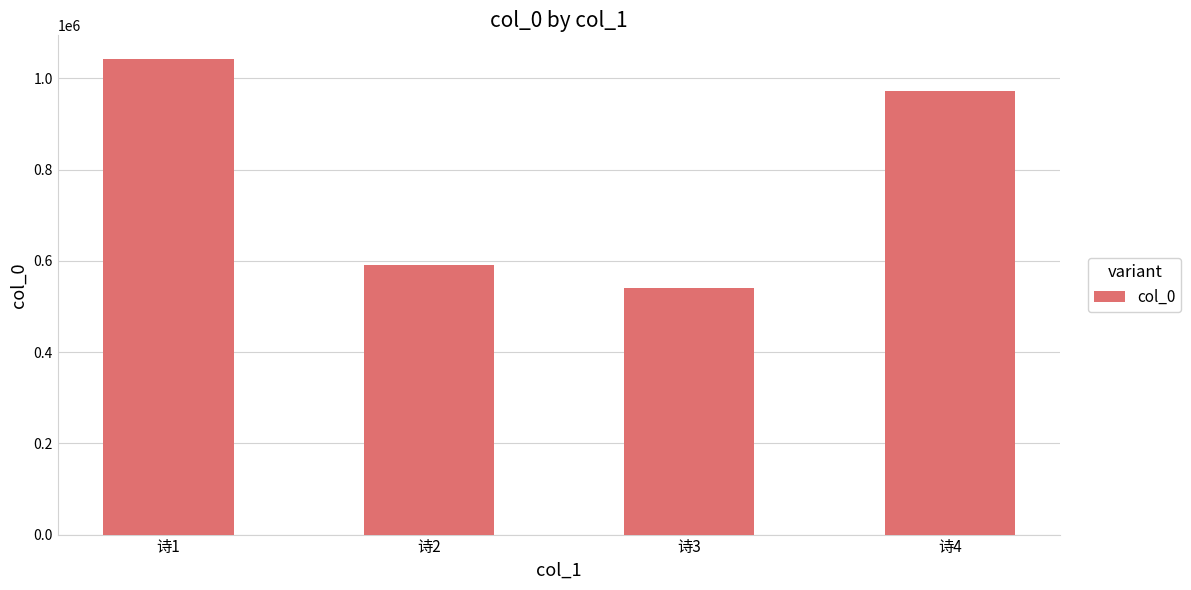

How many data points are less than 972328?

2